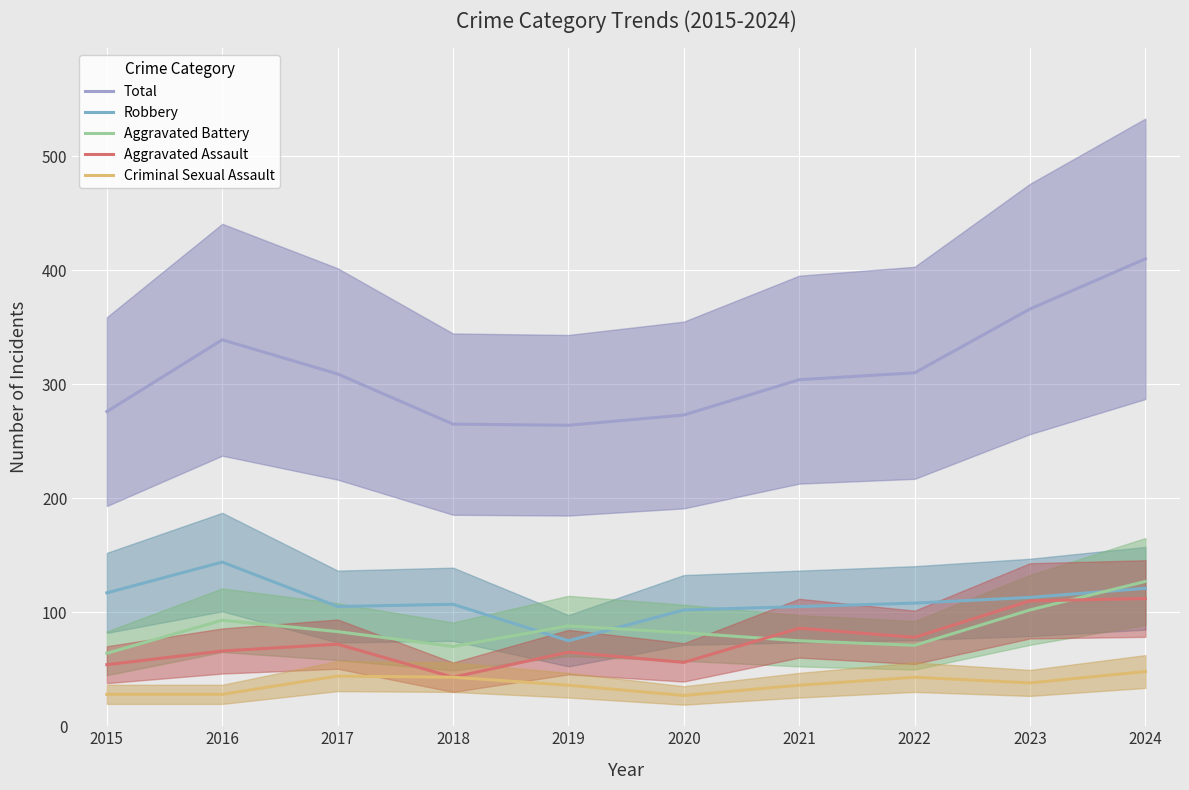

Reading left to right, extract all data points from this chart.

Total: 2015=276	2016=339	2017=309	2018=265	2019=264	2020=273	2021=304	2022=310	2023=366	2024=410
Robbery: 2015=117	2016=144	2017=105	2018=107	2019=75	2020=102	2021=105	2022=108	2023=113	2024=121
Aggravated Battery: 2015=64	2016=93	2017=83	2018=70	2019=88	2020=82	2021=75	2022=71	2023=102	2024=127
Aggravated Assault: 2015=54	2016=66	2017=72	2018=43	2019=65	2020=56	2021=86	2022=78	2023=110	2024=112
Criminal Sexual Assault: 2015=28	2016=28	2017=44	2018=43	2019=36	2020=27	2021=36	2022=43	2023=38	2024=48